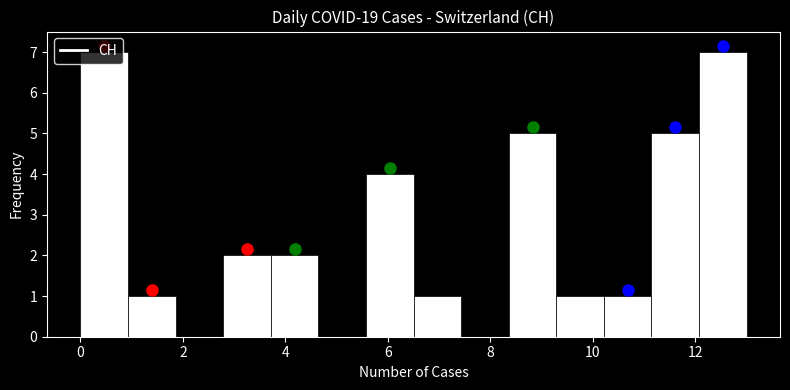

Reading left to right, list every bar in this chart as the range it spans on the x-axis followed by its height. Neither the bar edges nor the heights are printed on the chart, so give them approximately, as read against the axes.

0.0 to 1.0: 7
1.0 to 1.8: 1
1.8 to 2.8: 0
2.8 to 3.8: 2
3.8 to 4.6: 2
4.6 to 5.6: 0
5.6 to 6.6: 4
6.6 to 7.4: 1
7.4 to 8.4: 0
8.4 to 9.2: 5
9.2 to 10.2: 1
10.2 to 11.2: 1
11.2 to 12.0: 5
12.0 to 13.0: 7